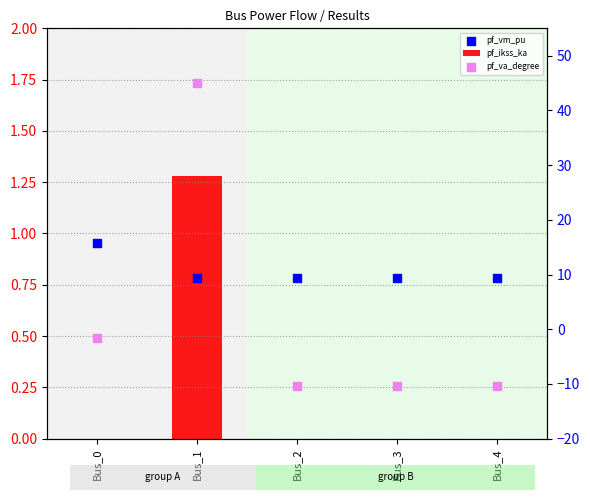

Which series reaches the maximum Y coordinate?

pf_va_degree